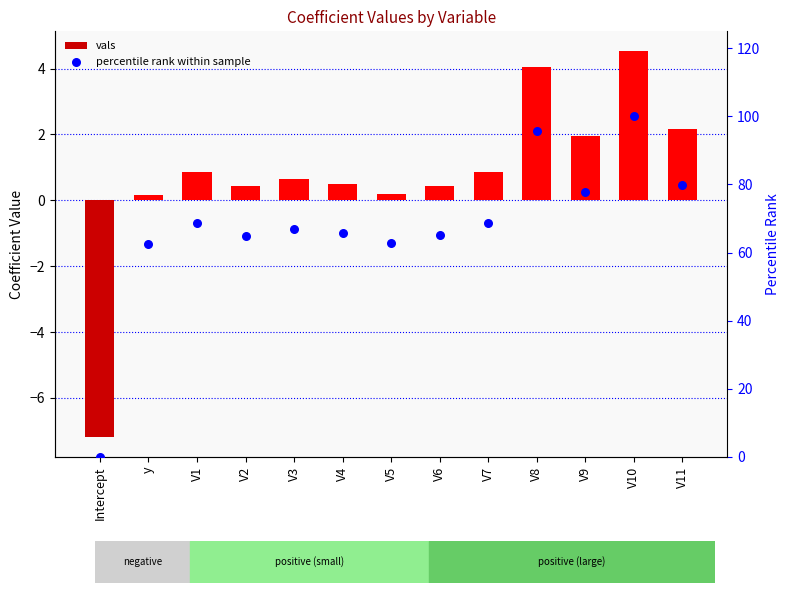

Which series reaches the maximum Y coordinate?

percentile rank within sample